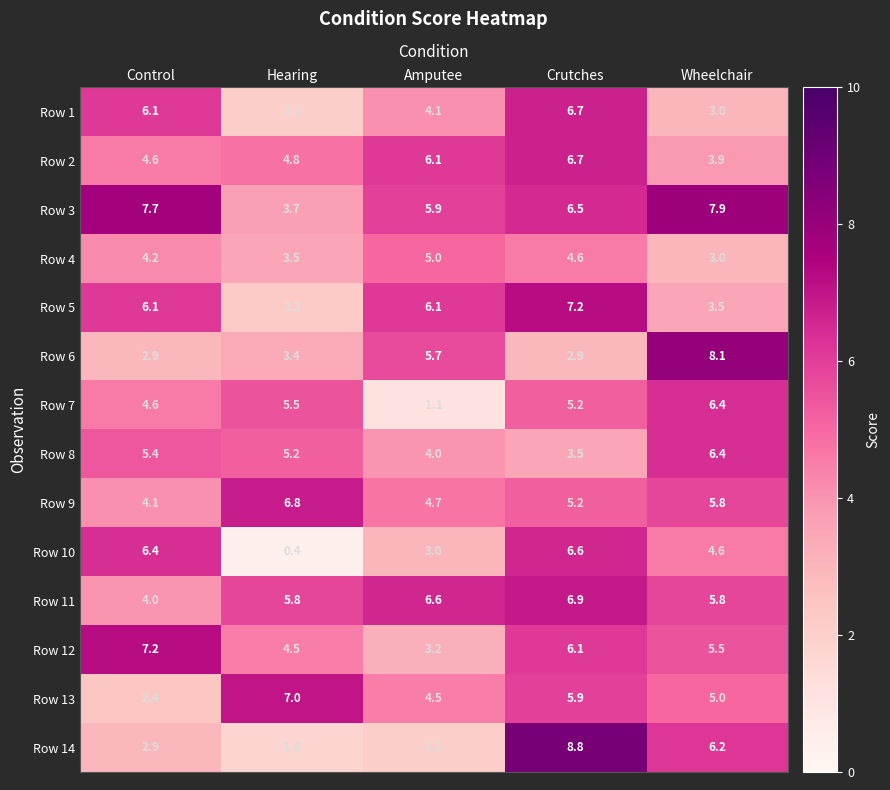

What is the difference between the second highest and minimum values in the Row 12 series?

2.9